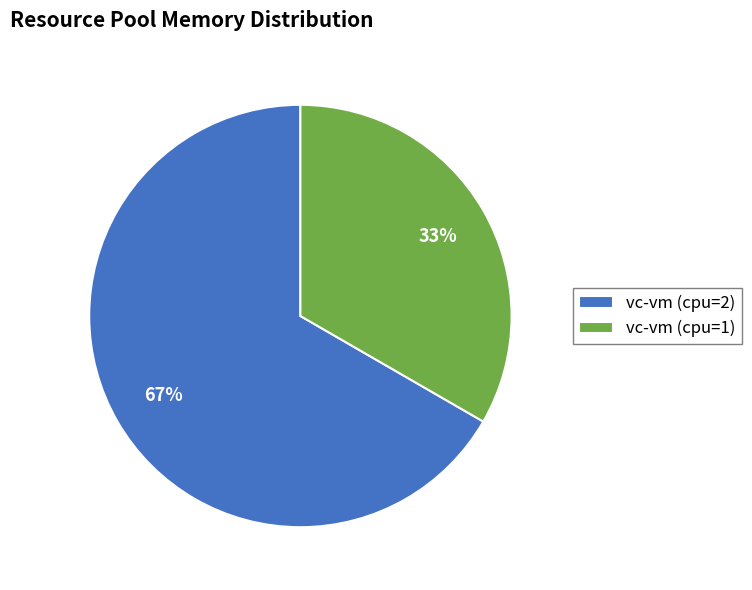

How many segments does this pie chart have?

2